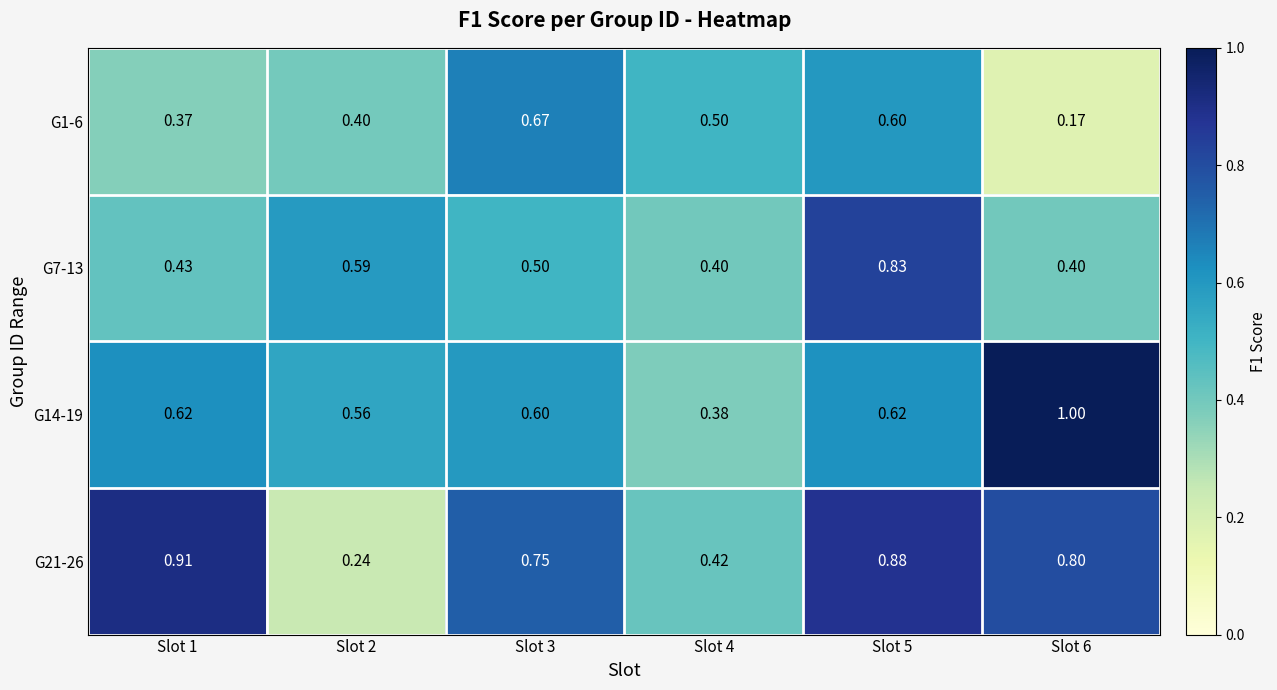

Is the value of G1-6 at Slot 4 greater than the value of G7-13 at Slot 2?

No